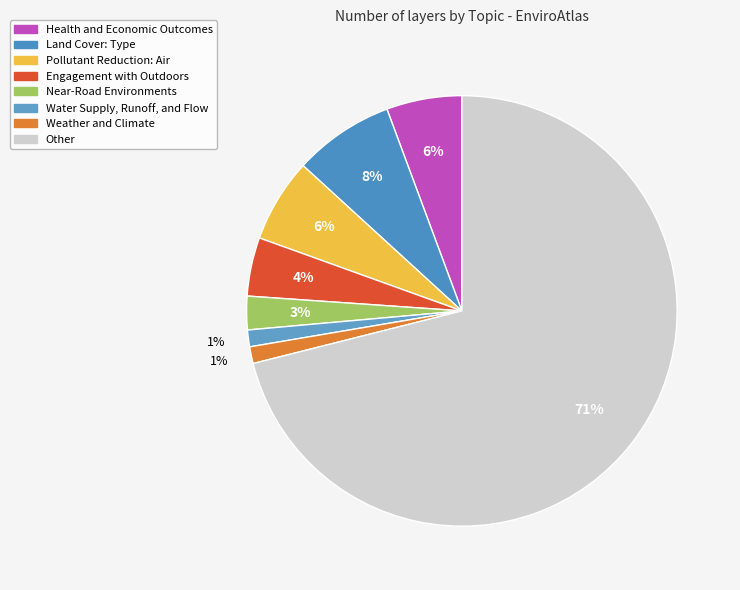

Count the number of slices in the pie.

8